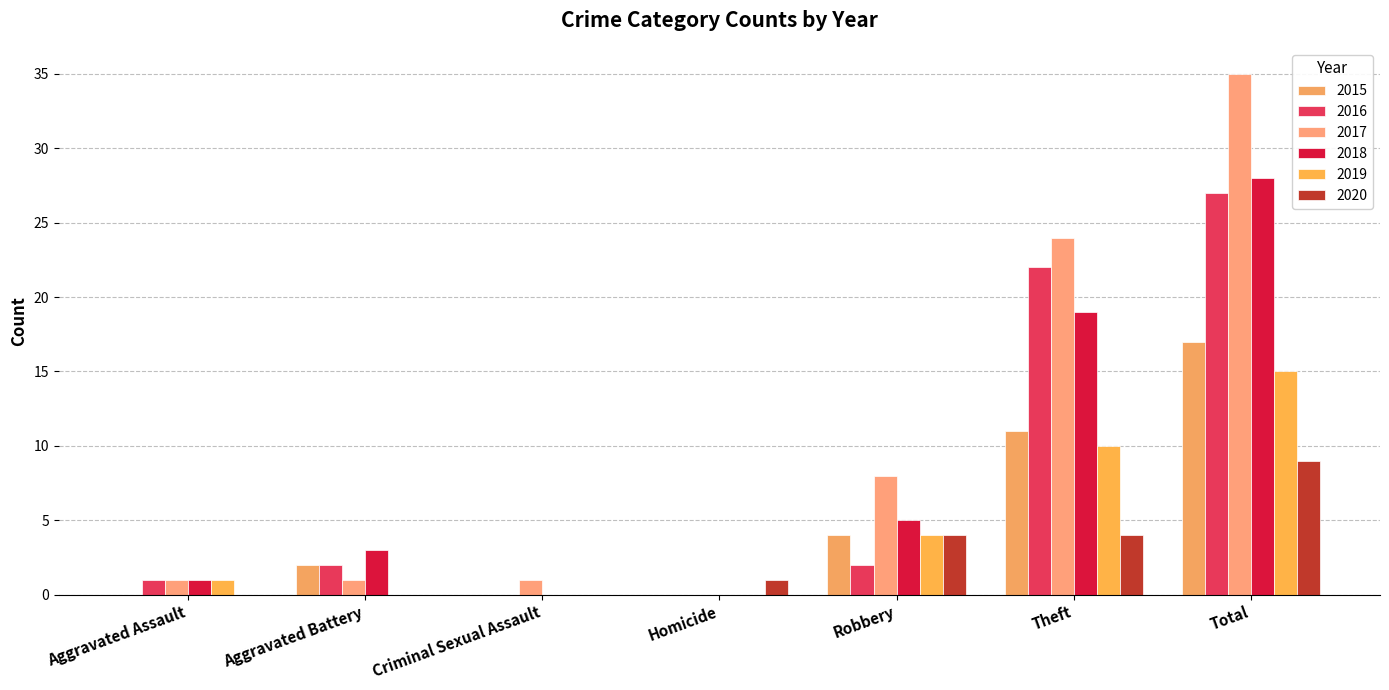

What is the maximum value for 2019?

15